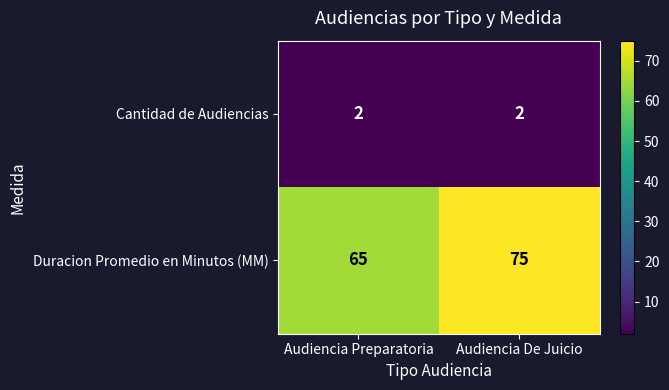

At which label does Duracion Promedio en Minutos (MM) reach its minimum?

Audiencia Preparatoria